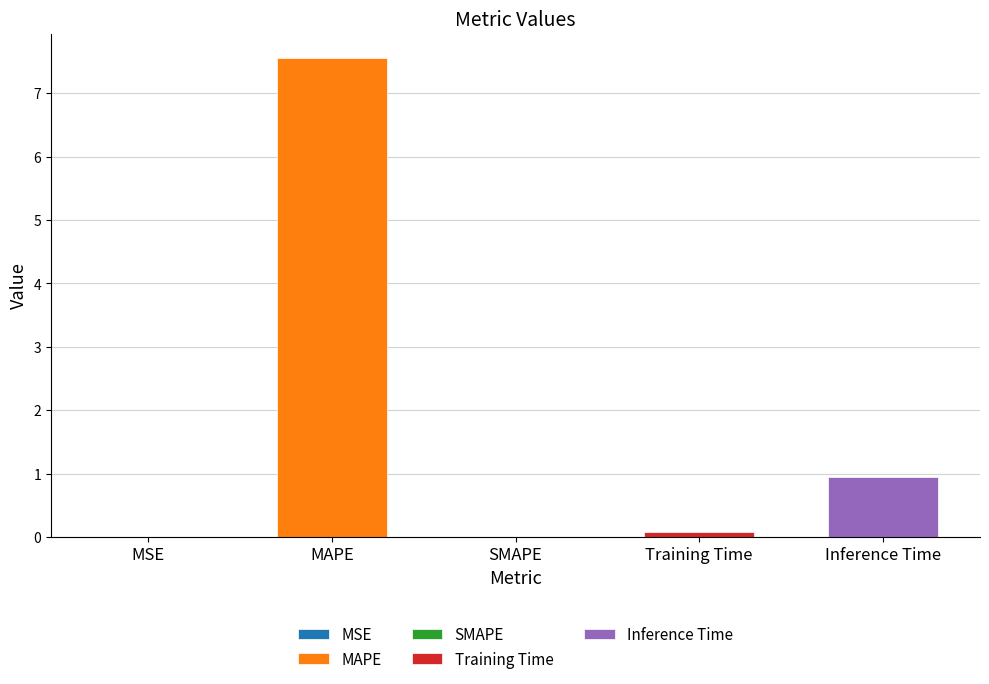

List the labels in order of value, largest first.

MAPE, Inference Time, Training Time, MSE, SMAPE